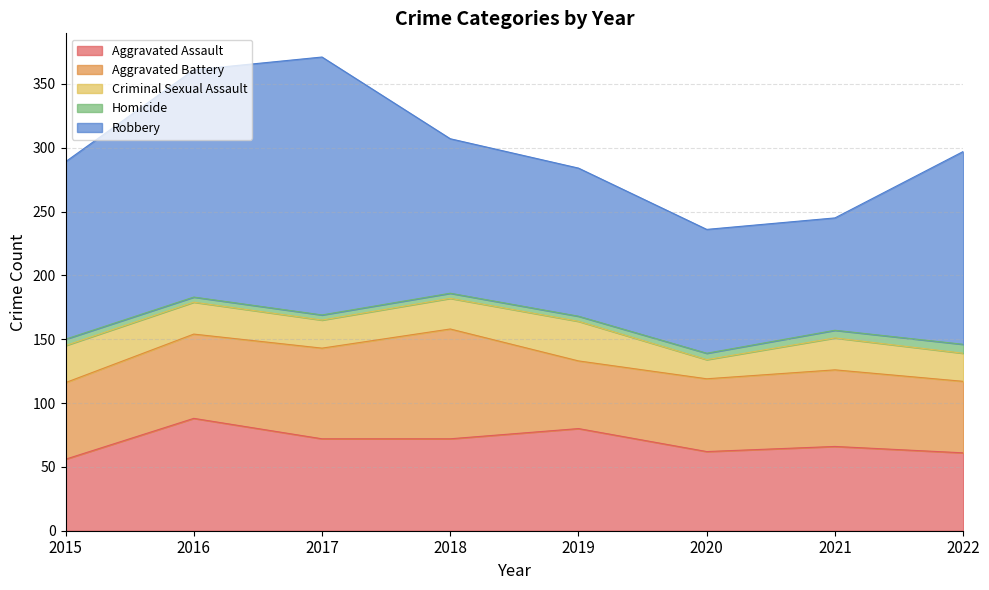

What is the difference between the second highest and second lowest values in the Aggravated Battery series?

15